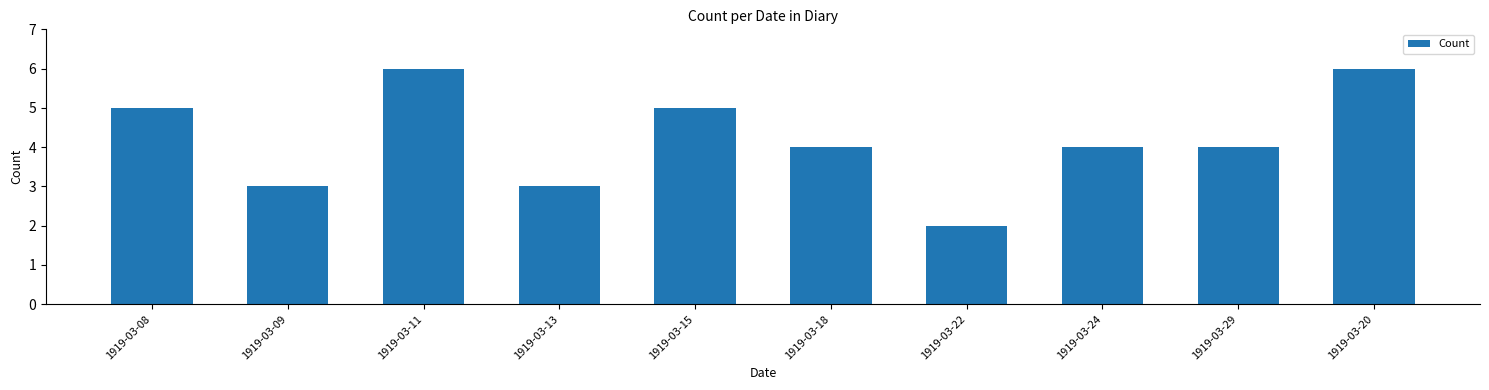

Reading right to left, transcribe all the data shown in this chart.

1919-03-20=6	1919-03-29=4	1919-03-24=4	1919-03-22=2	1919-03-18=4	1919-03-15=5	1919-03-13=3	1919-03-11=6	1919-03-09=3	1919-03-08=5